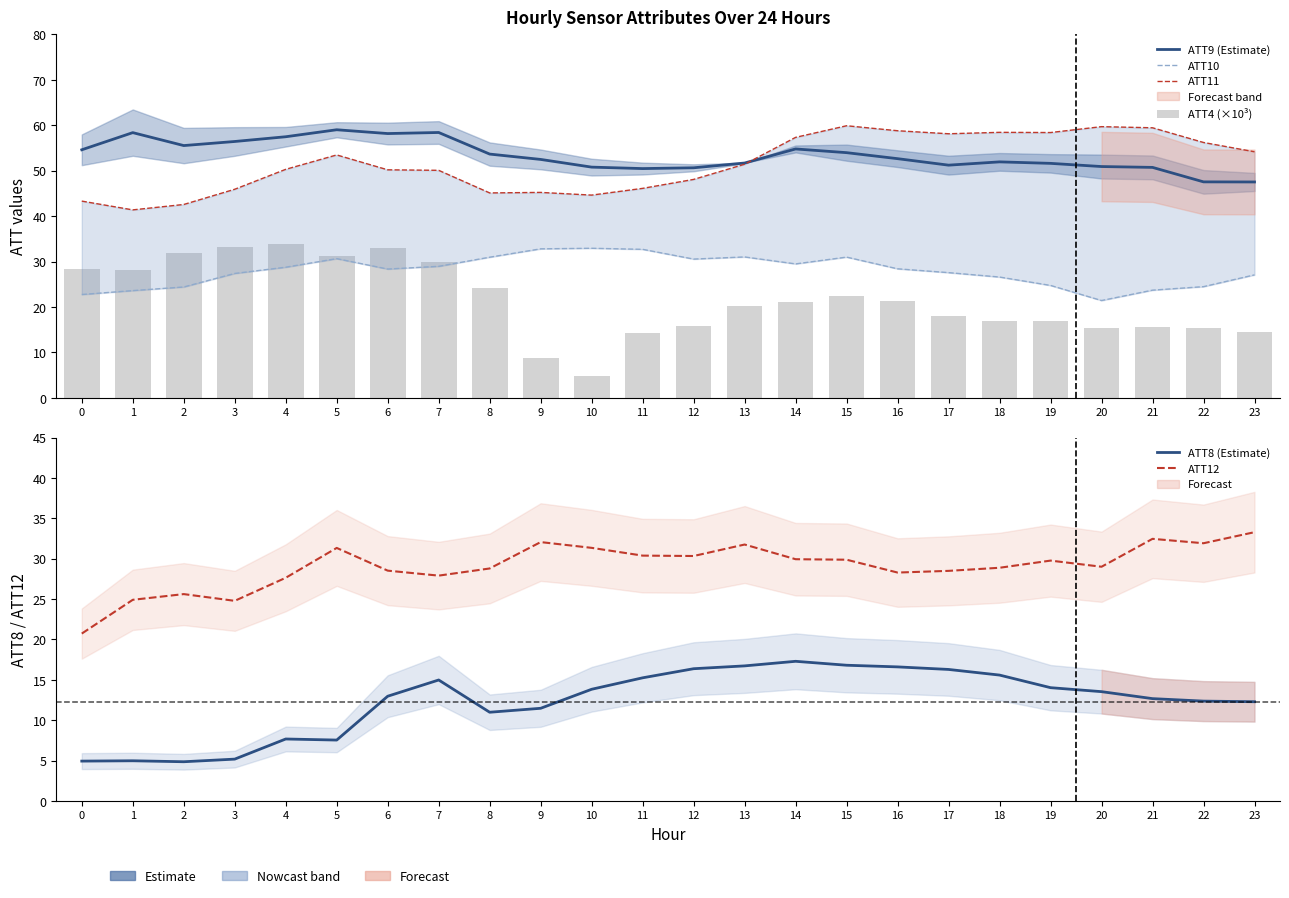

Reading left to right, transcribe all the data shown in this chart.

ATT9 (Estimate): 54.6	58.4	55.5	56.4	57.5	59.0	58.2	58.4	53.6	52.5	50.8	50.5	50.6	51.7	54.8	54.0	52.6	51.2	51.9	51.6	50.9	50.7	47.5	47.5
ATT10: 22.7	23.6	24.4	27.4	28.7	30.6	28.3	28.9	30.9	32.8	32.9	32.7	30.5	31.0	29.5	31.0	28.4	27.6	26.6	24.7	21.4	23.7	24.5	27.1
ATT11: 43.3	41.4	42.6	45.9	50.3	53.5	50.2	50.1	45.1	45.2	44.6	46.1	48.1	51.4	57.3	59.9	58.8	58.1	58.4	58.4	59.7	59.4	56.2	54.2
ATT4 (×10³): 28.3	28.1	31.8	33.3	33.9	31.2	32.9	29.9	24.2	8.7	4.7	14.3	15.7	20.1	21.1	22.5	21.4	18.1	16.8	16.9	15.4	15.5	15.3	14.5
ATT8 (Estimate): 4.9	5.0	4.9	5.2	7.7	7.5	13.0	15.0	11.0	11.5	13.8	15.2	16.4	16.7	17.3	16.8	16.6	16.3	15.6	14.0	13.5	12.7	12.4	12.3
ATT12: 20.7	24.9	25.6	24.8	27.6	31.3	28.5	27.9	28.8	32.1	31.3	30.4	30.3	31.8	29.9	29.9	28.3	28.5	28.9	29.8	29.0	32.5	31.9	33.3